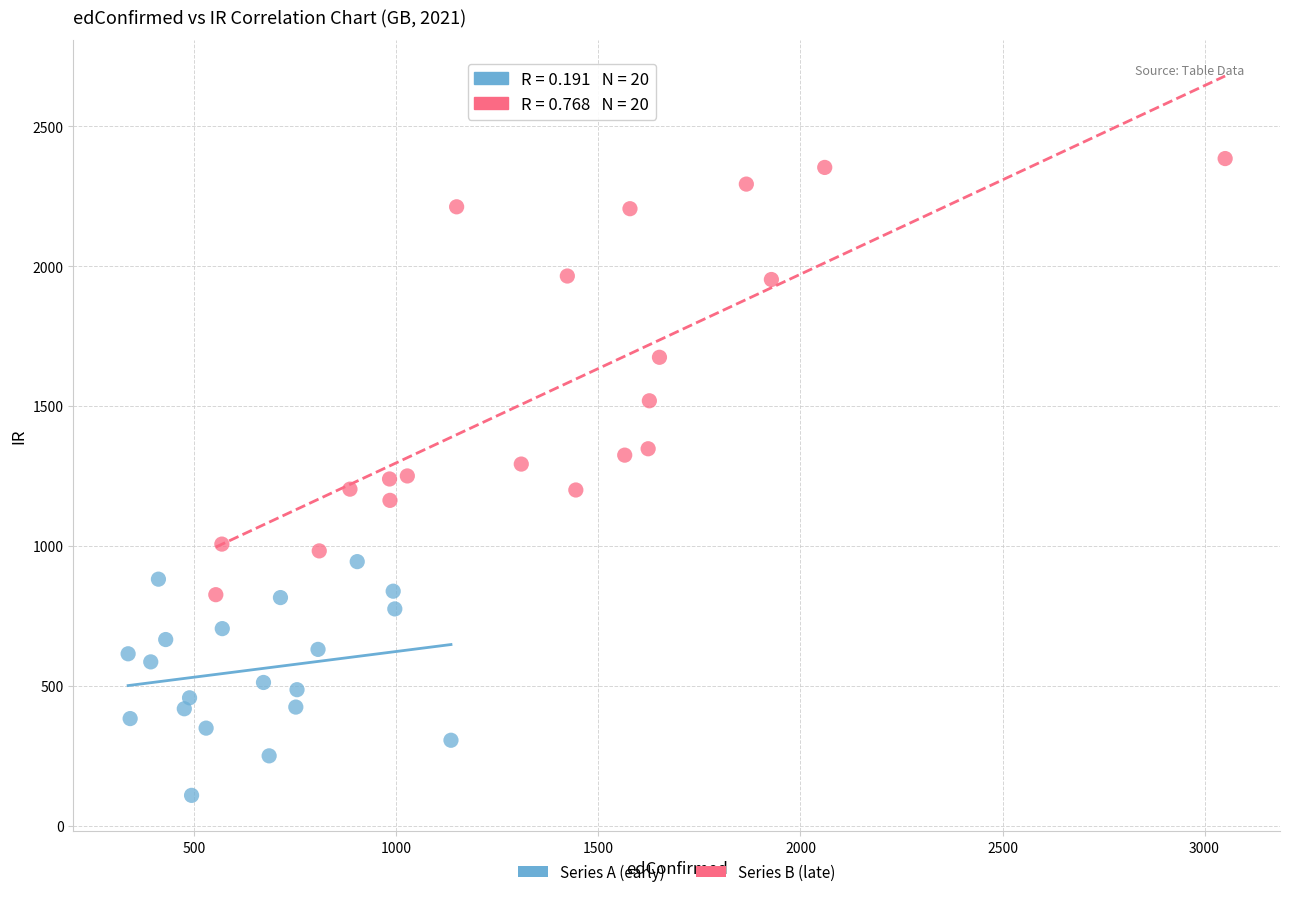

Which series has the largest Y range (max minus min)?

Series B (late)